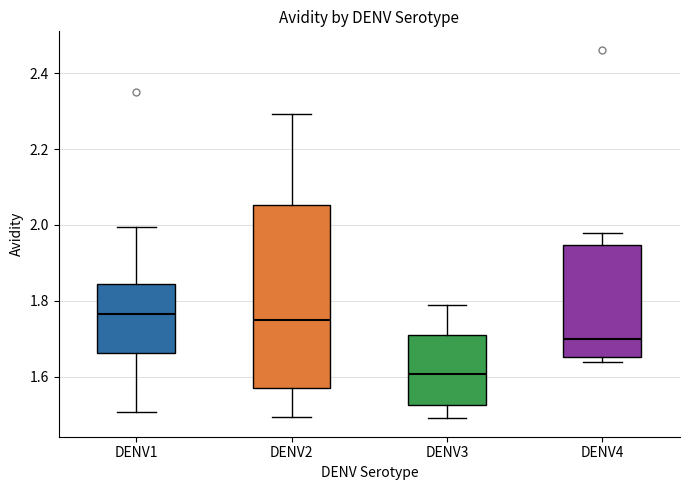

Comparing the boxes themselves (not the whiskers), which one is the tallest?

DENV2